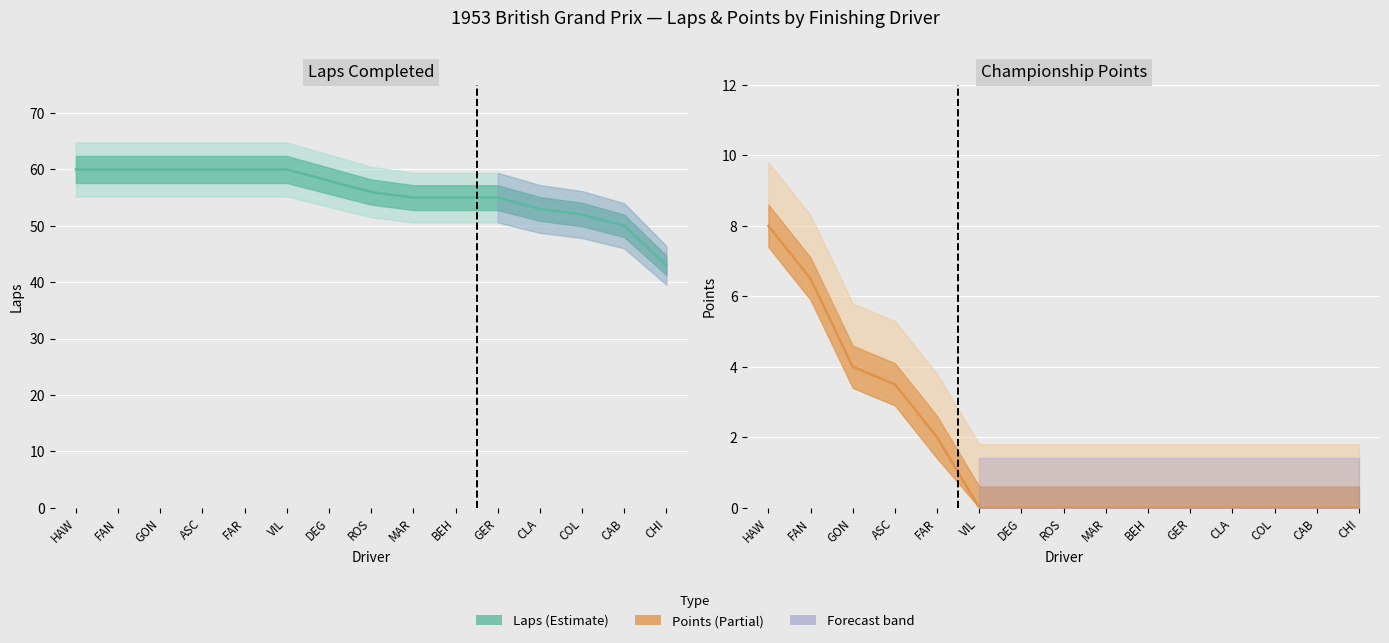

True or false: Laps and Points intersect in this chart.

False